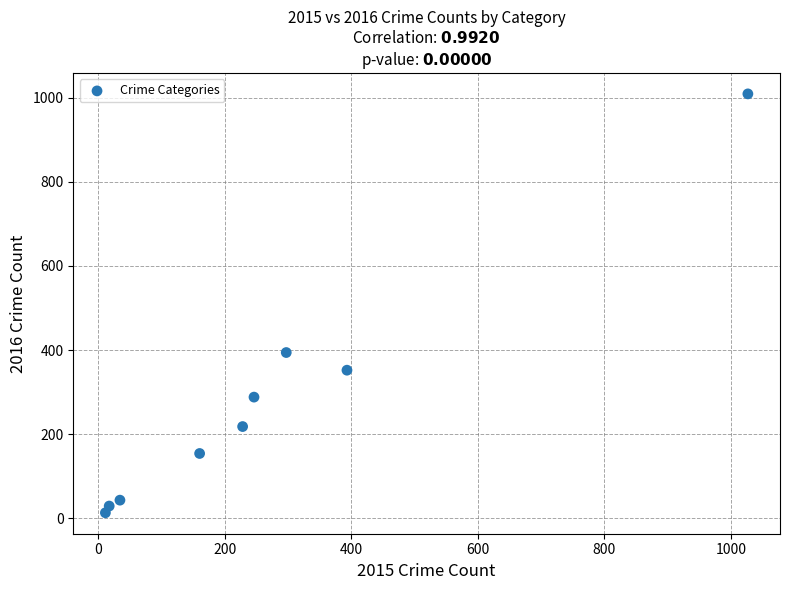

What Y value in the scatter plot is closest to 511?

394